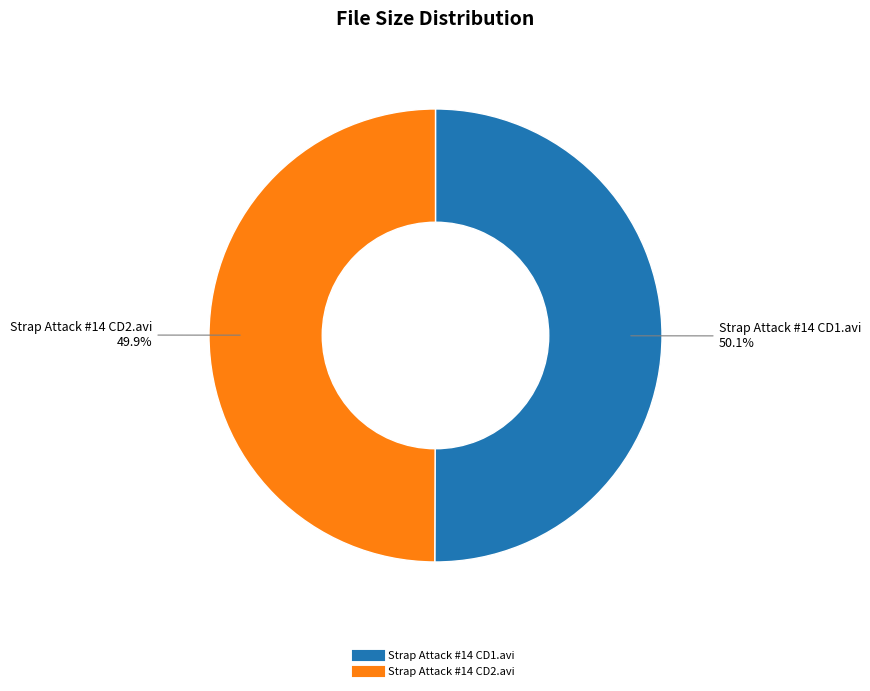

Combined, what portion of the pie is Strap Attack #14 CD2.avi and Strap Attack #14 CD1.avi?

100.0%